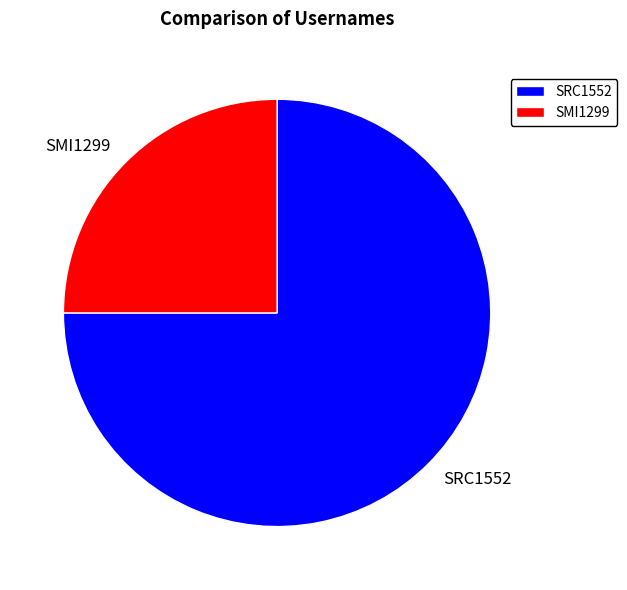

Is the sum of SMI1299 and SRC1552 greater than half?

Yes